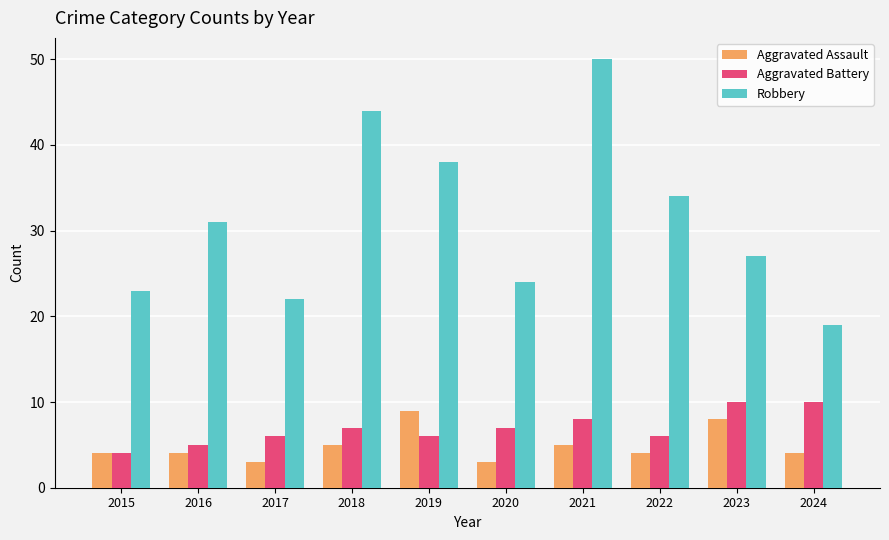

What is the sum of the Aggravated Assault values at 2017 and 2020?

6